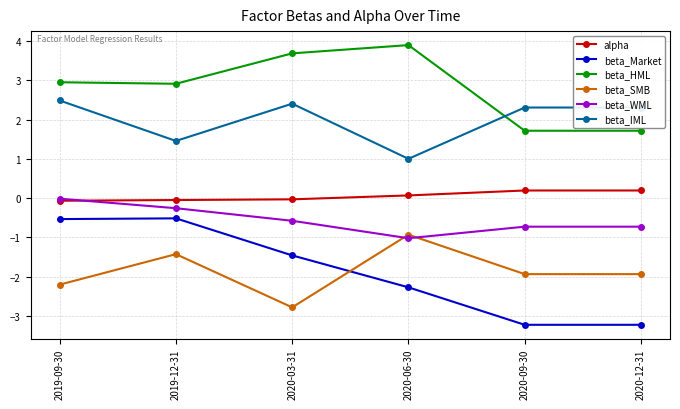

Is it true that beta_IML equals 1.5 at 2019-12-31?

True